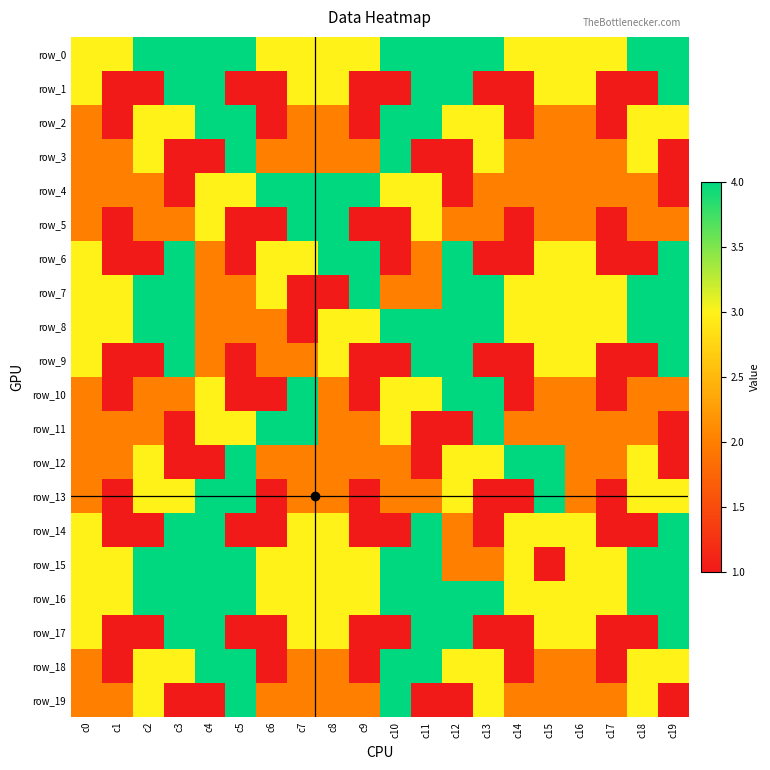

Reading left to right, extract all data points from this chart.

row_0: 3	3	4	4	4	4	3	3	3	3	4	4	4	4	3	3	3	3	4	4
row_1: 3	1	1	4	4	1	1	3	3	1	1	4	4	1	1	3	3	1	1	4
row_2: 2	1	3	3	4	4	1	2	2	1	4	4	3	3	1	2	2	1	3	3
row_3: 2	2	3	1	1	4	2	2	2	2	4	1	1	3	2	2	2	2	3	1
row_4: 2	2	2	1	3	3	4	4	4	4	3	3	1	2	2	2	2	2	2	1
row_5: 2	1	2	2	3	1	1	4	4	1	1	3	2	2	1	2	2	1	2	2
row_6: 3	1	1	4	2	1	3	3	4	4	1	2	4	1	1	3	3	1	1	4
row_7: 3	3	4	4	2	2	3	1	1	4	2	2	4	4	3	3	3	3	4	4
row_8: 3	3	4	4	2	2	2	1	3	3	4	4	4	4	3	3	3	3	4	4
row_9: 3	1	1	4	2	1	2	2	3	1	1	4	4	1	1	3	3	1	1	4
row_10: 2	1	2	2	3	1	1	4	2	1	3	3	4	4	1	2	2	1	2	2
row_11: 2	2	2	1	3	3	4	4	2	2	3	1	1	4	2	2	2	2	2	1
row_12: 2	2	3	1	1	4	2	2	2	2	2	1	3	3	4	4	2	2	3	1
row_13: 2	1	3	3	4	4	1	2	2	1	2	2	3	1	1	4	2	1	3	3
row_14: 3	1	1	4	4	1	1	3	3	1	1	4	2	1	3	3	3	1	1	4
row_15: 3	3	4	4	4	4	3	3	3	3	4	4	2	2	3	1	3	3	4	4
row_16: 3	3	4	4	4	4	3	3	3	3	4	4	4	4	3	3	3	3	4	4
row_17: 3	1	1	4	4	1	1	3	3	1	1	4	4	1	1	3	3	1	1	4
row_18: 2	1	3	3	4	4	1	2	2	1	4	4	3	3	1	2	2	1	3	3
row_19: 2	2	3	1	1	4	2	2	2	2	4	1	1	3	2	2	2	2	3	1